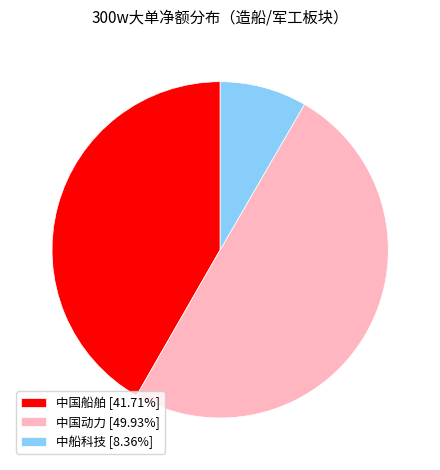

What is the ratio of the value at 中国动力 [49.93%] to the value at 中船科技 [8.36%]?

6.0